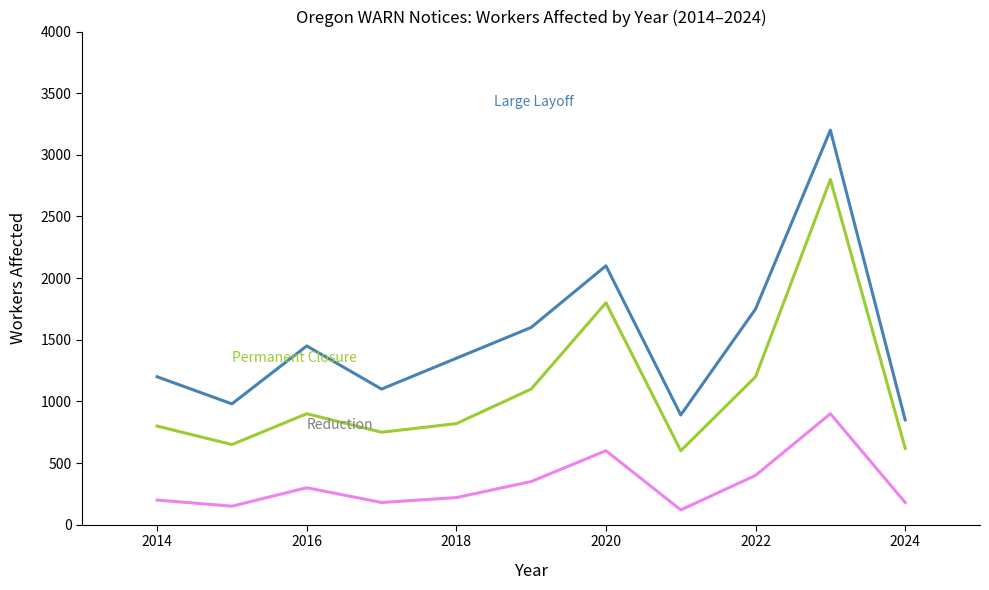

What is the minimum value shown in the chart?

120